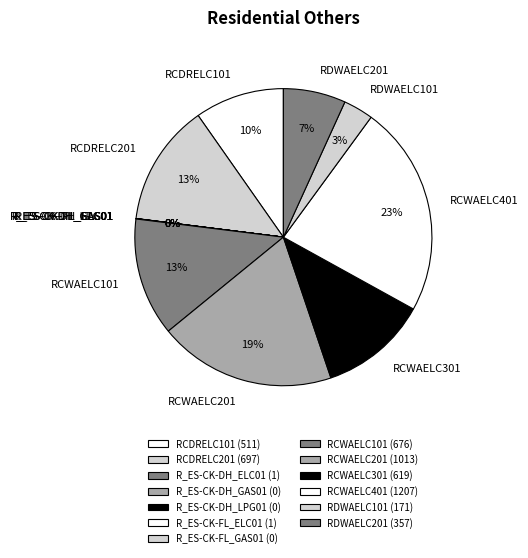

Which has a higher value, RCDRELC101 or RDWAELC101?

RCDRELC101